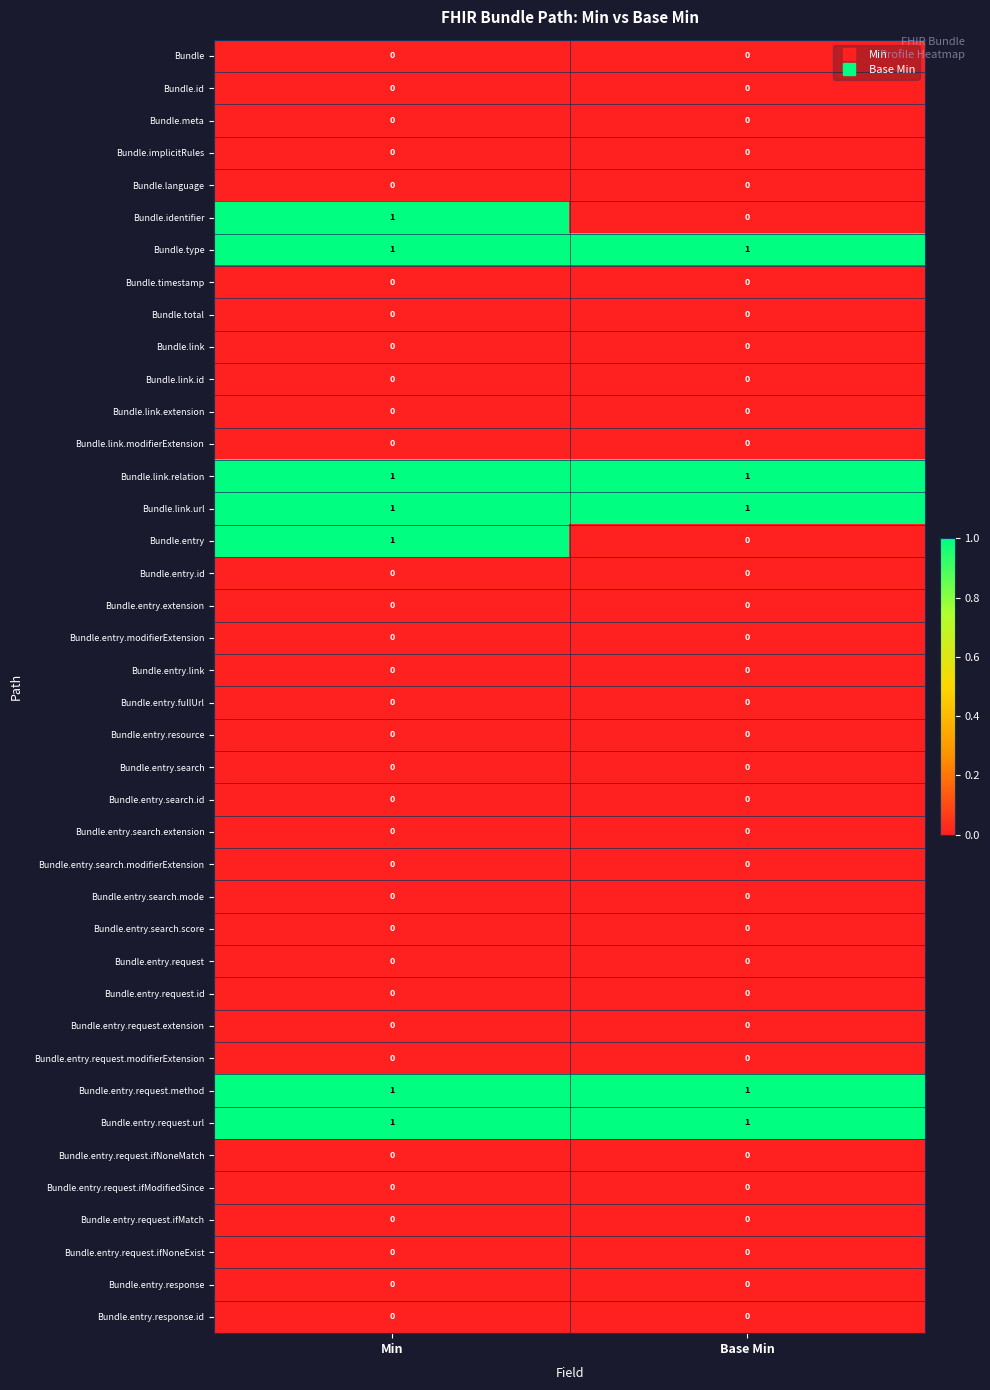

Count the number of categories in the chart.

2